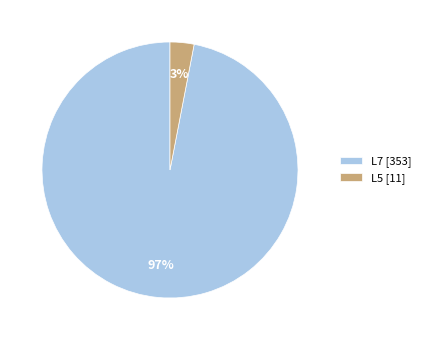

Count the number of slices in the pie.

2